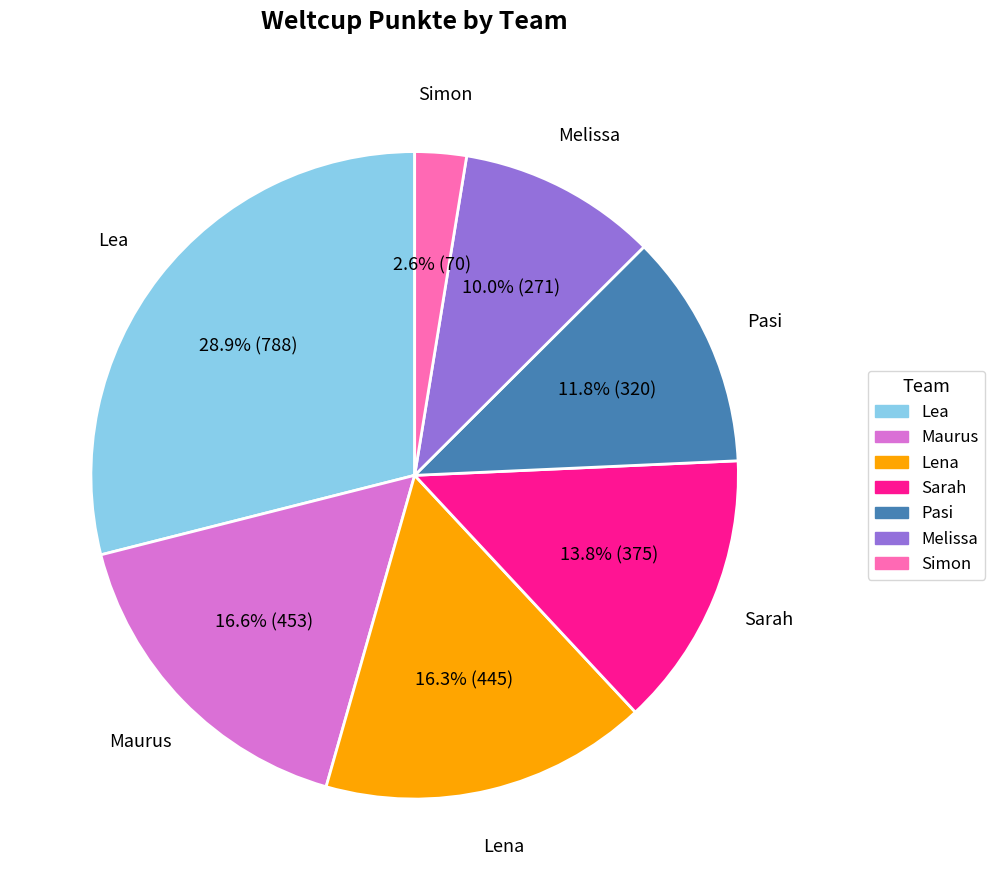

To the nearest percent, what portion does Simon represent?

3%